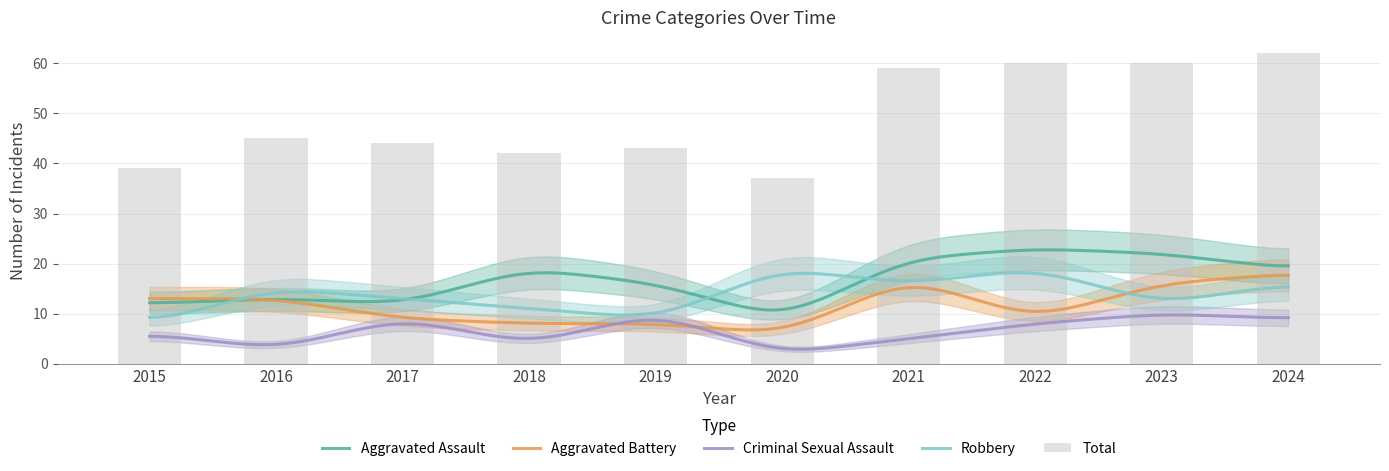

Are the bars grouped side by side (vs. stacked)?

Yes